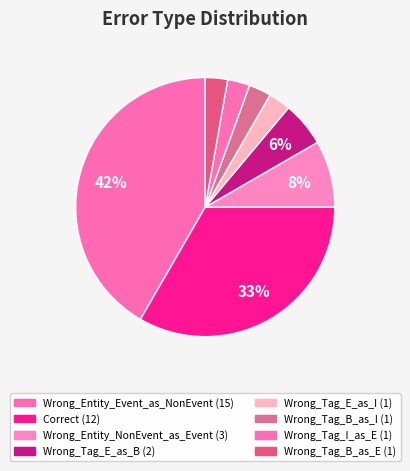

Is Wrong_Entity_NonEvent_as_Event the majority of the pie?

No